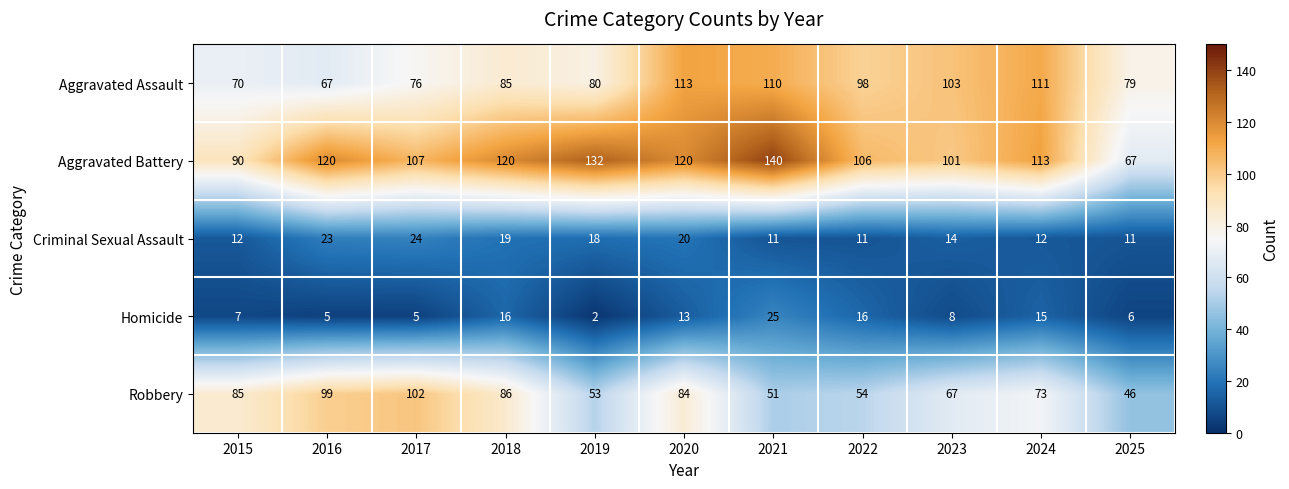

Where is Robbery nearest to the value 74?

2024